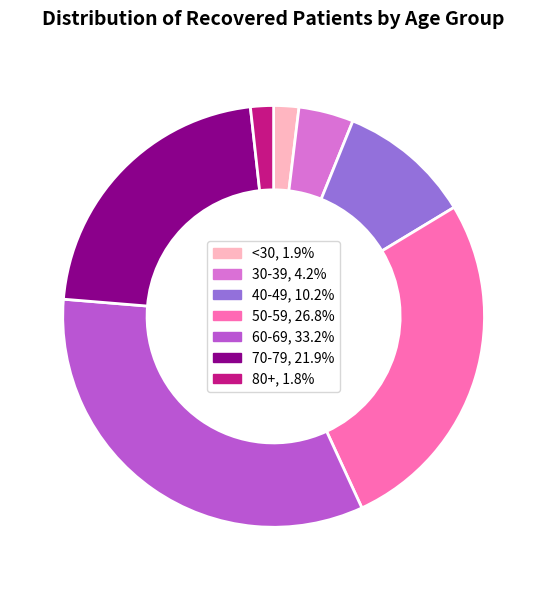

Is there a majority slice in this chart?

No